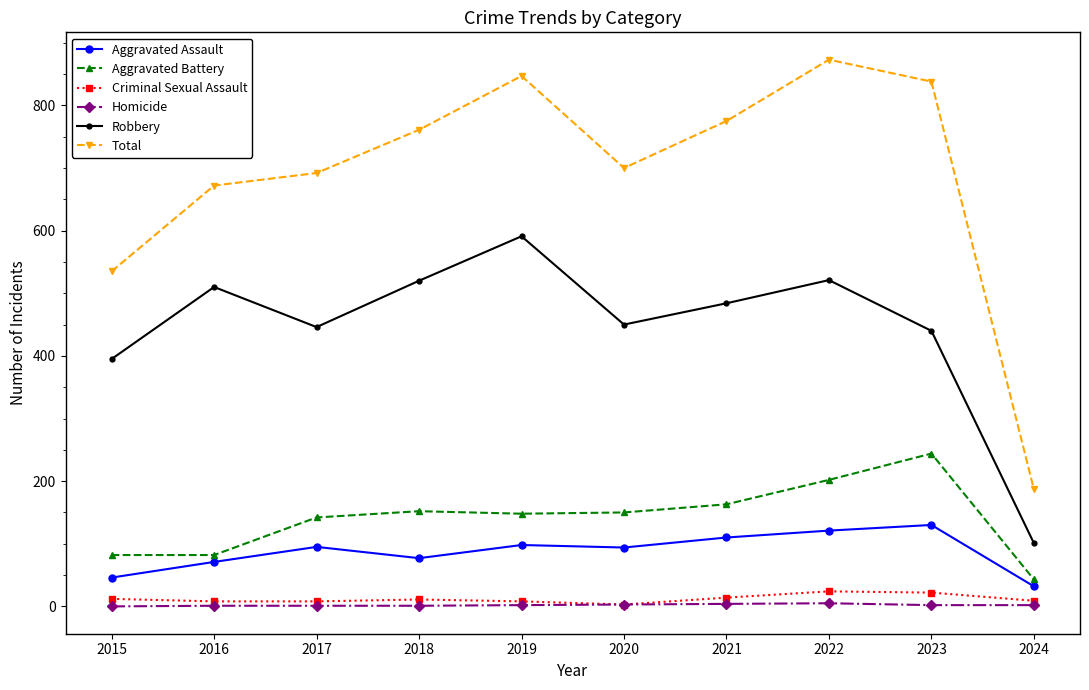

What is the difference between the maximum and minimum values in the Robbery series?

490